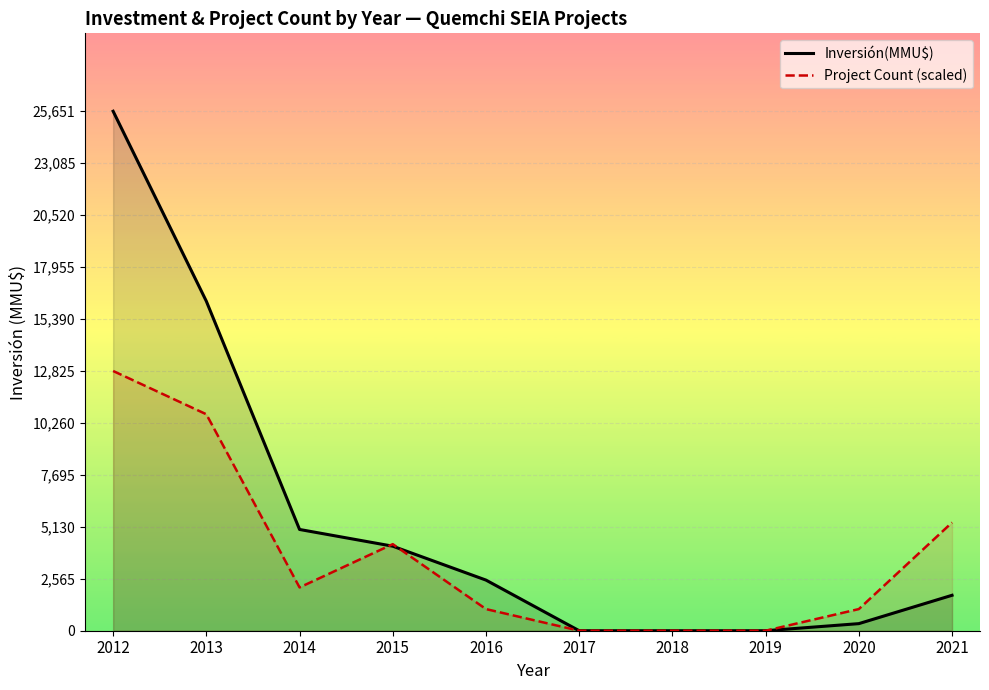

At 2018, list the series in order from largest to smallest.

Inversión(MMU$), Project Count (scaled)